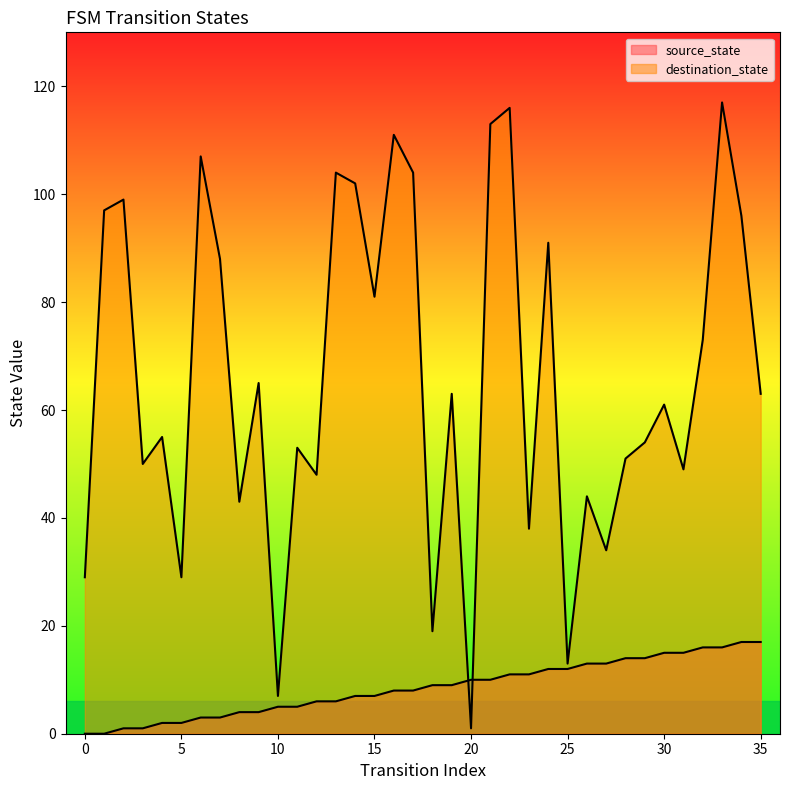

Reading right to left, what are all the values shown in this chart?

source_state: 17	17	16	16	15	15	14	14	13	13	12	12	11	11	10	10	9	9	8	8	7	7	6	6	5	5	4	4	3	3	2	2	1	1	0	0
destination_state: 63	96	117	73	49	61	54	51	34	44	13	91	38	116	113	1	63	19	104	111	81	102	104	48	53	7	65	43	88	107	29	55	50	99	97	29